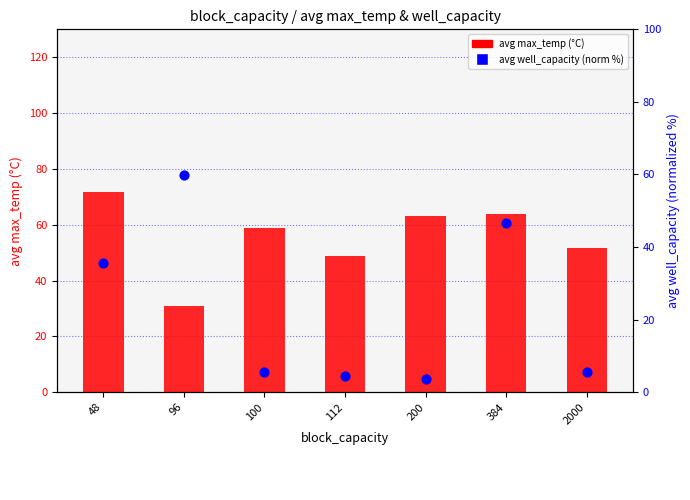

Is the value of avg well_capacity (norm %) at 2000 greater than the value of avg max_temp (°C) at 112?

No